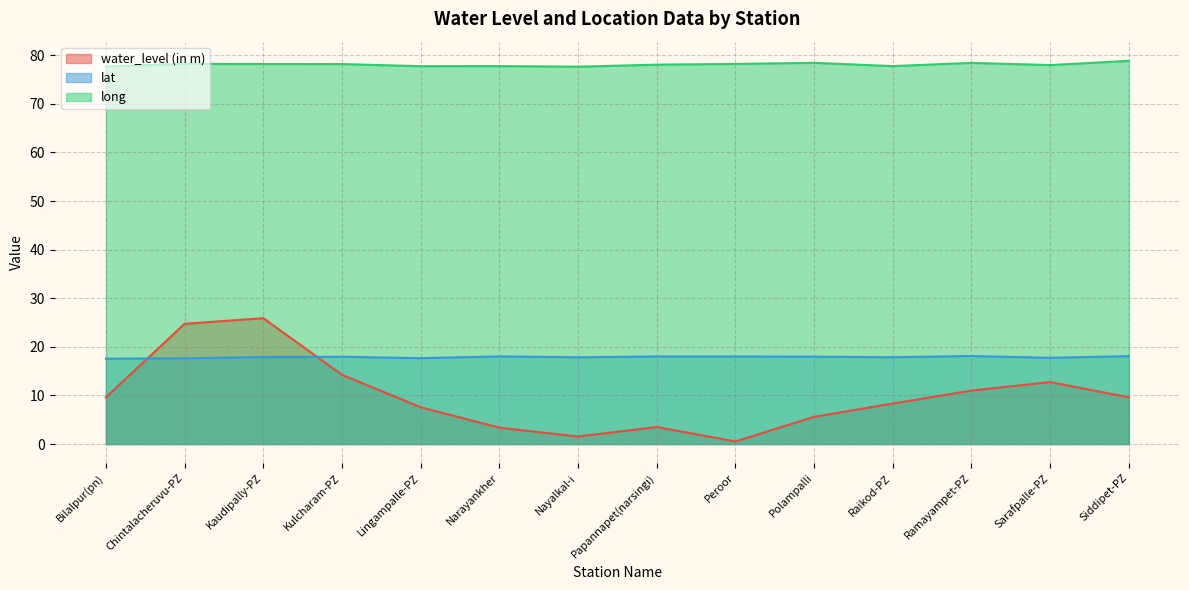

At which category does water_level (in m) reach its first local valley?

Nayalkal-i